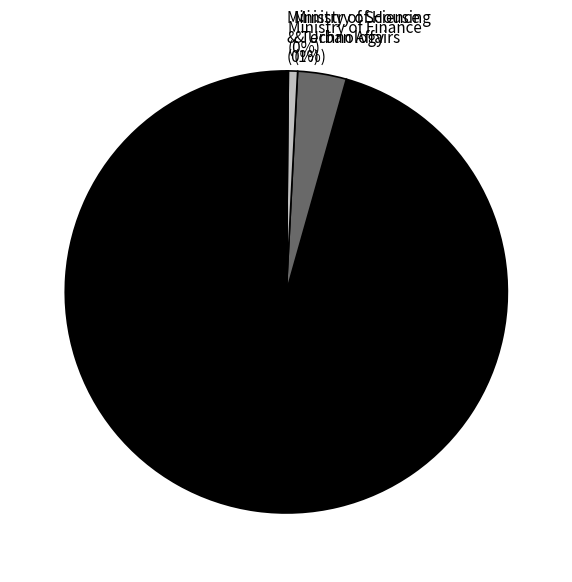

Which category has the biggest portion of the pie?

Ministry of Defence (Dept of Defence)